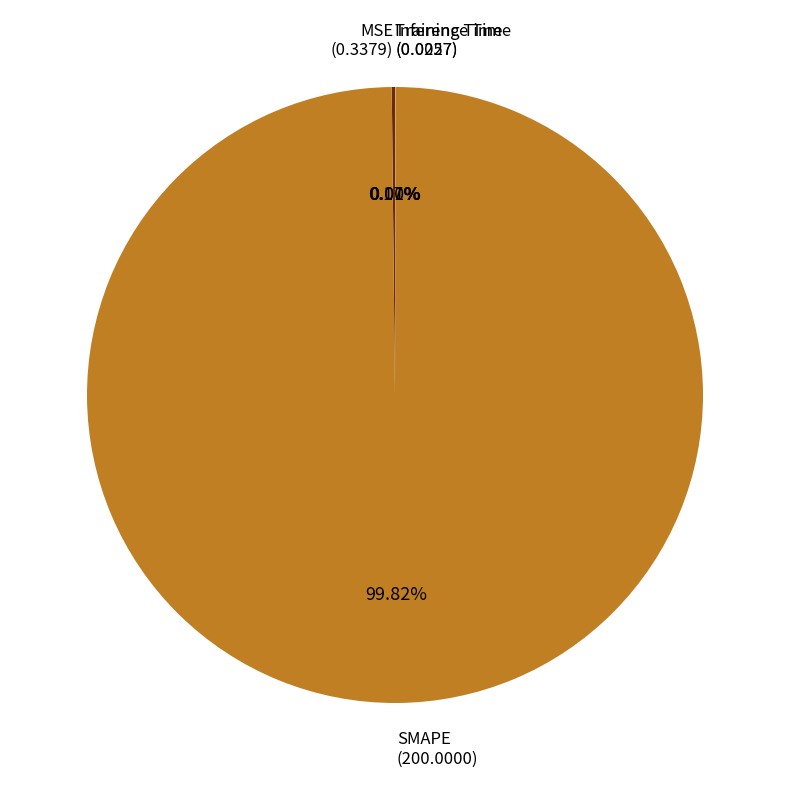

Is there any slice that represents more than half of the pie?

Yes